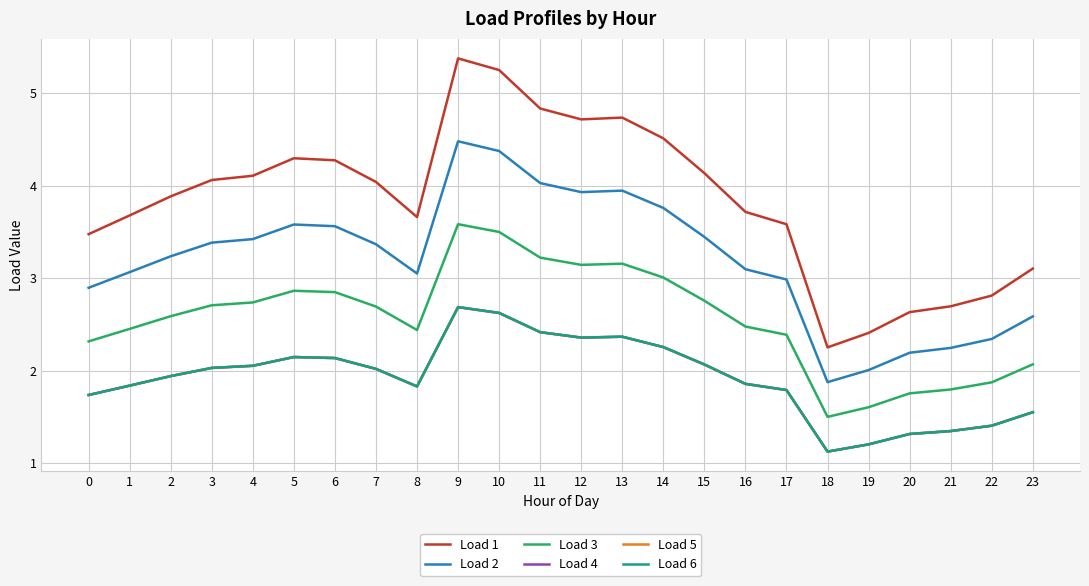

Does the chart display data point markers on the line(s)?

No